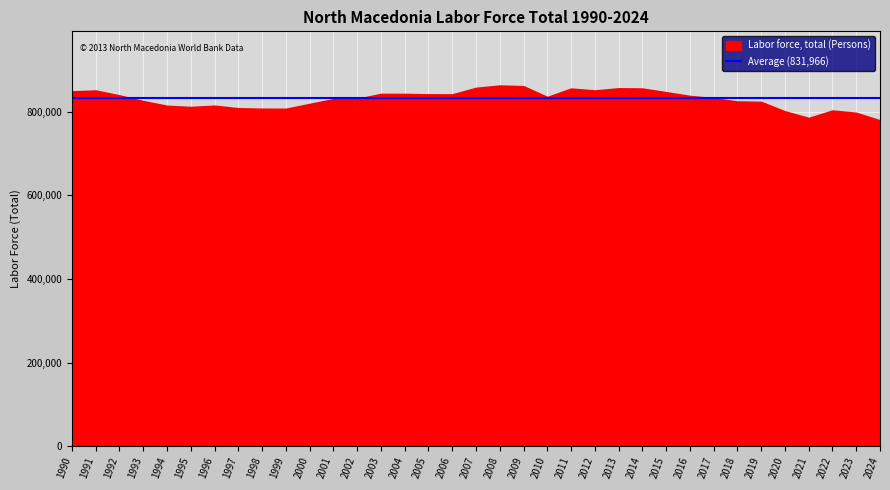

The value at 1991 is 850513. True or false?

True